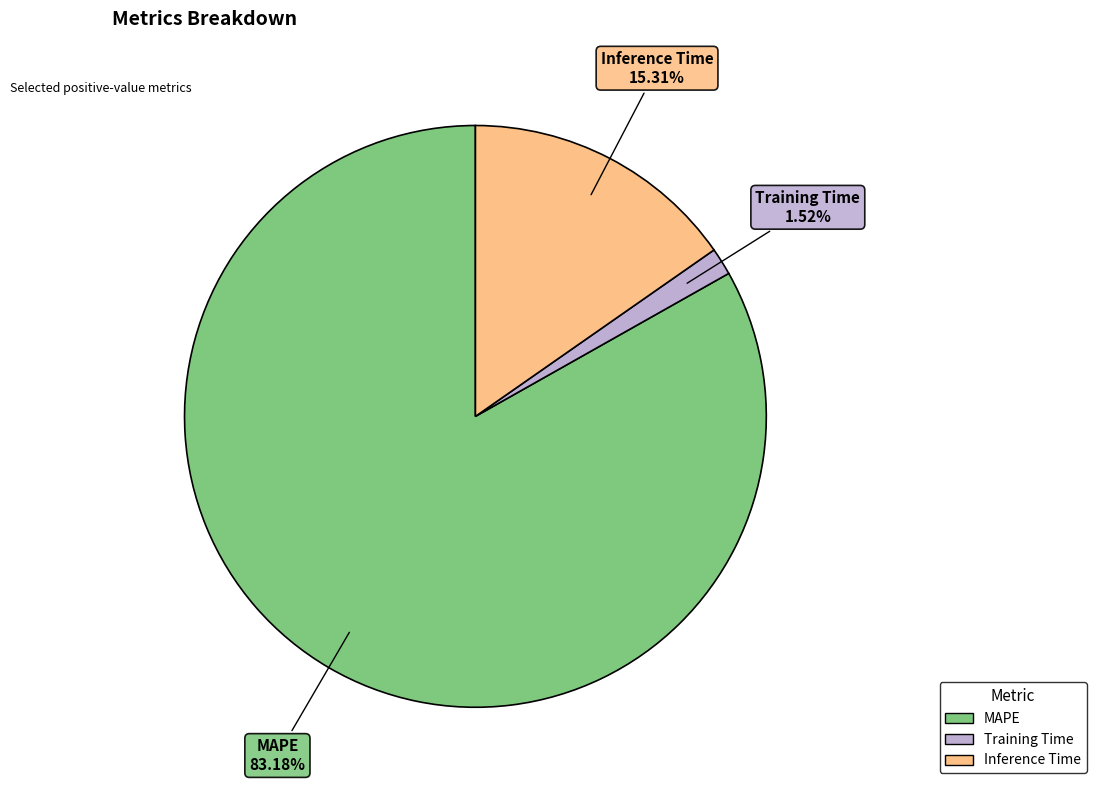

To the nearest percent, what is the difference between the largest and smallest slice percentages?

82%